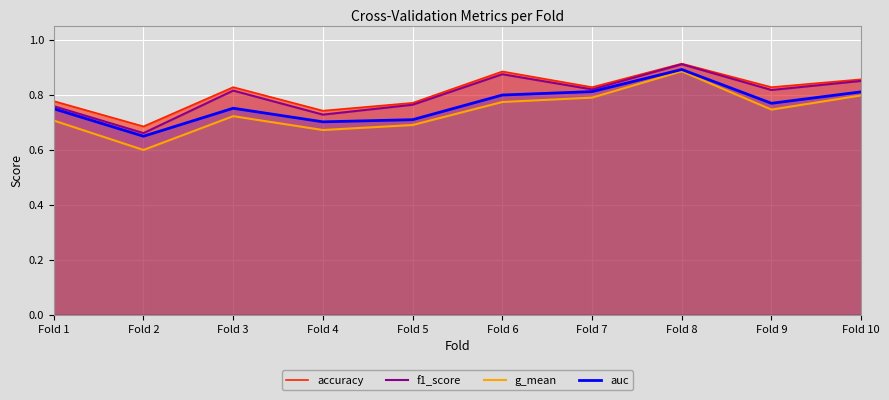

How many interior local valleys does the auc series have?

3